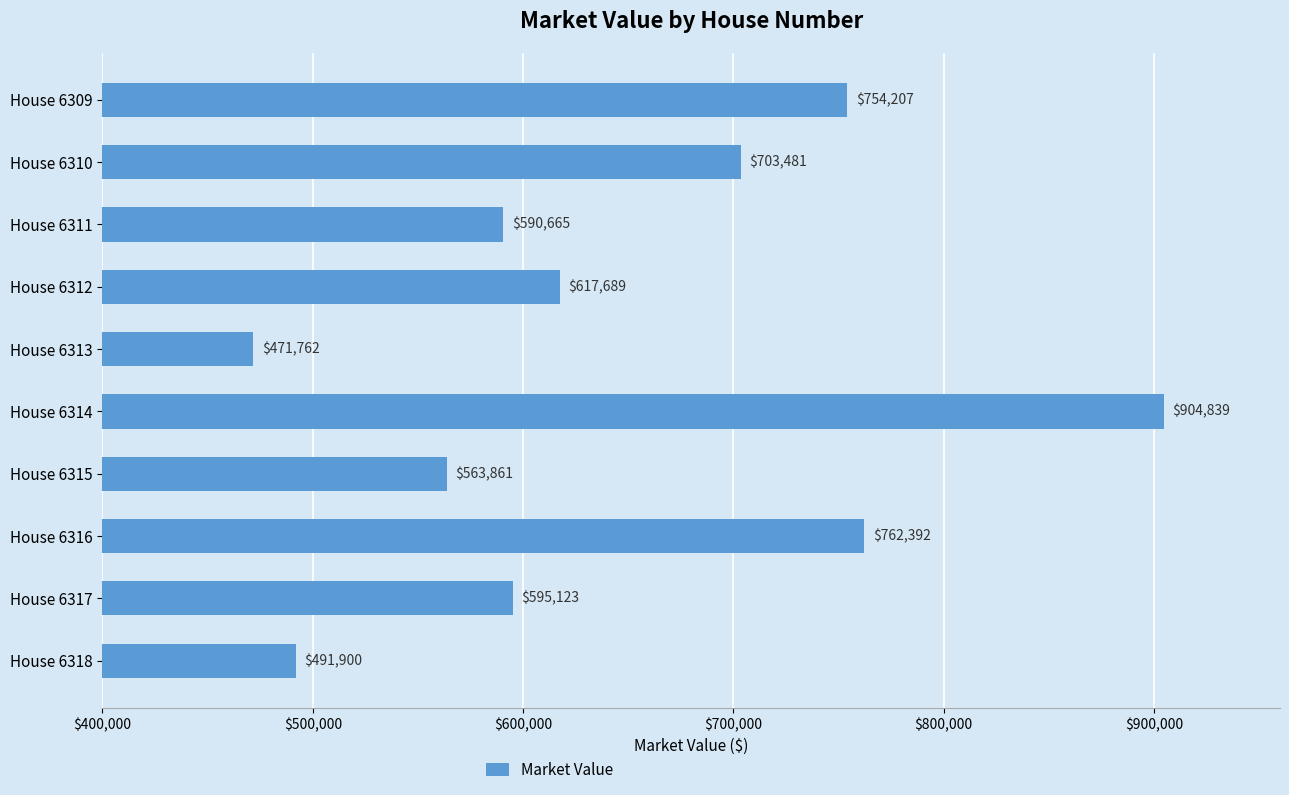

Approximately how many times larger is the value at House 6310 compared to House 6316?

0.9